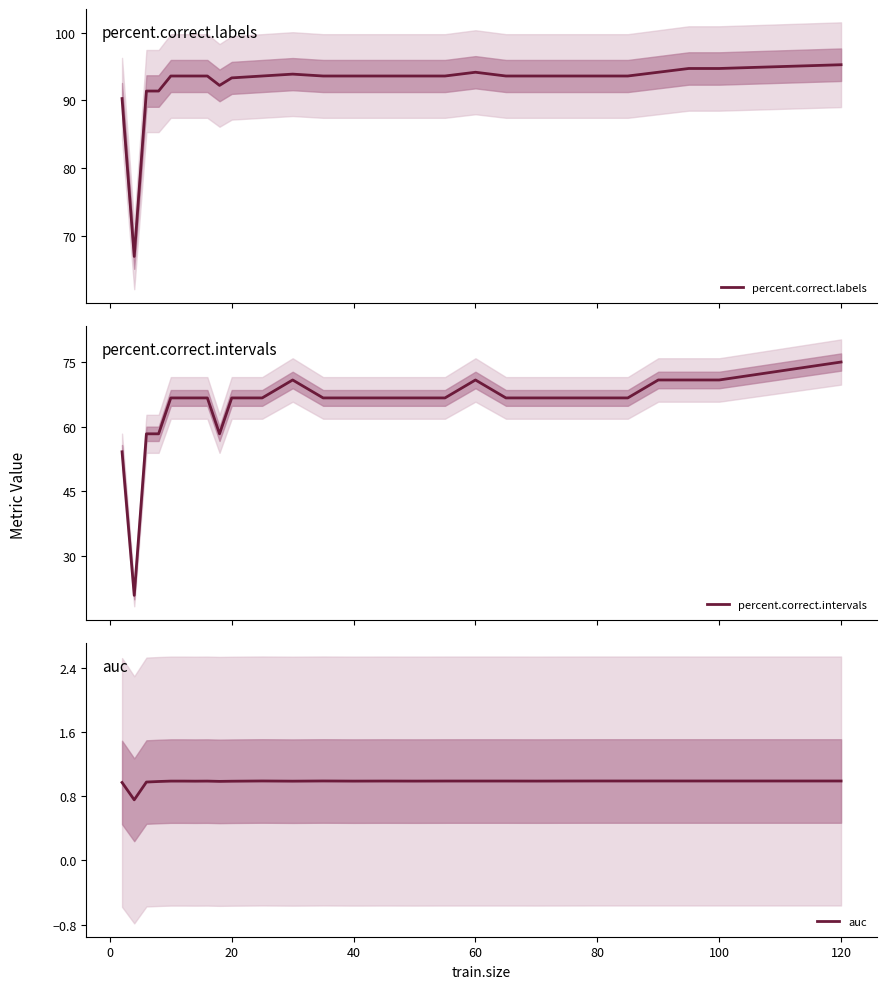

True or false: percent.correct.labels and percent.correct.intervals cross at least once.

False